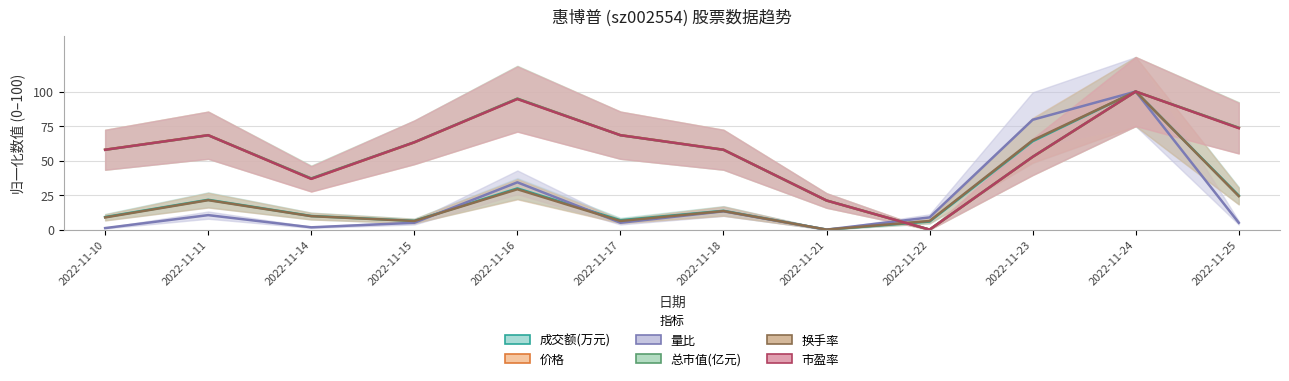

What is the sum of all 量比 values?

264.1